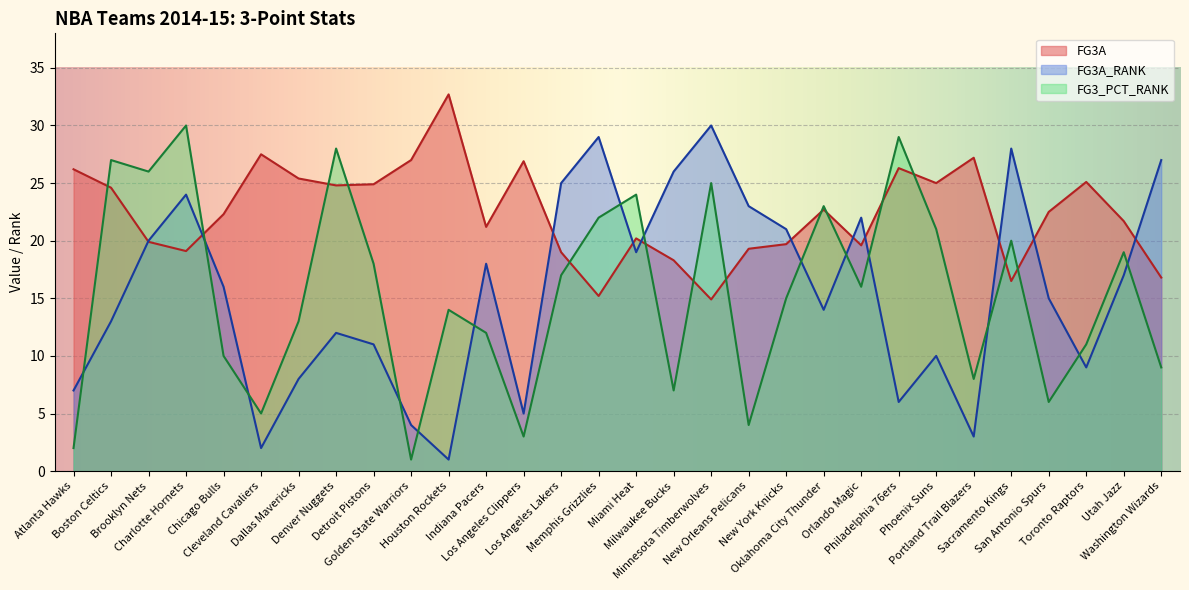

In FG3A, how many points are lower than both neighbors (excluding endpoints)?

8